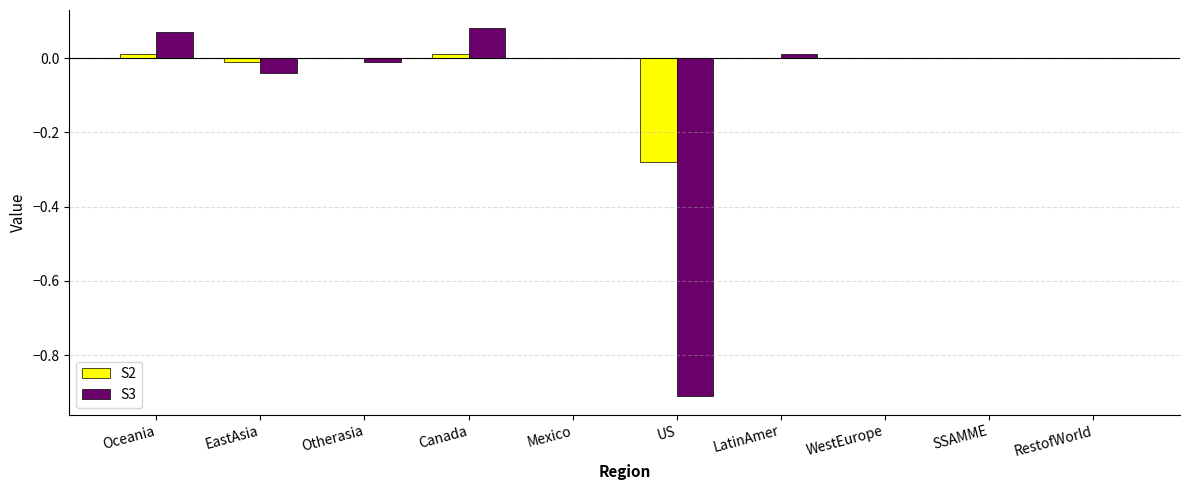

The S3 series shows -0.4 at RestofWorld. True or false?

False